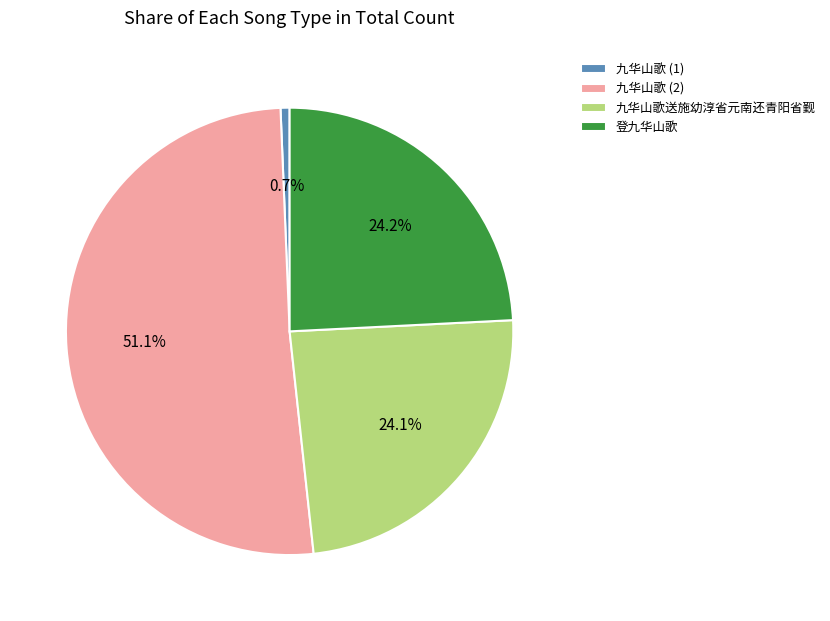

How much of the chart is everything except 登九华山歌?

75.8%